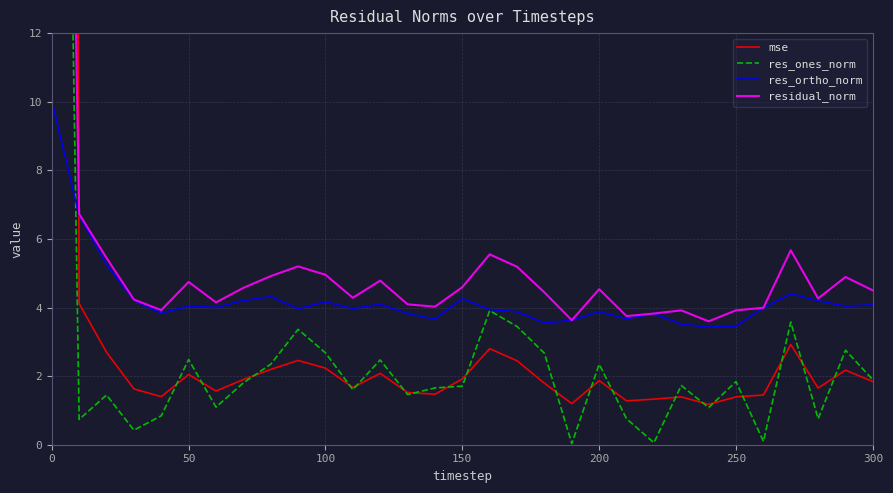

Reading right to left, extract all data points from this chart.

mse: 1.8	2.2	1.7	2.9	1.4	1.4	1.2	1.4	1.3	1.3	1.9	1.2	1.8	2.4	2.8	1.9	1.5	1.5	2.1	1.7	2.2	2.5	2.2	1.9	1.6	2.0	1.4	1.6	2.7	4.1	246.2
res_ones_norm: 1.9	2.8	0.8	3.6	0.1	1.8	1.1	1.7	0.1	0.8	2.3	0.0	2.7	3.4	3.9	1.7	1.7	1.5	2.5	1.6	2.7	3.4	2.3	1.8	1.1	2.5	0.8	0.4	1.4	0.7	51.1
res_ortho_norm: 4.1	4.0	4.2	4.4	4.0	3.5	3.4	3.5	3.8	3.7	3.9	3.6	3.5	3.9	3.9	4.3	3.7	3.8	4.1	4.0	4.2	4.0	4.3	4.2	4.0	4.0	3.8	4.2	5.2	6.7	10.0
residual_norm: 4.5	4.9	4.3	5.7	4.0	3.9	3.6	3.9	3.8	3.8	4.5	3.6	4.4	5.2	5.5	4.6	4.0	4.1	4.8	4.3	5.0	5.2	4.9	4.6	4.1	4.7	3.9	4.2	5.4	6.7	52.0